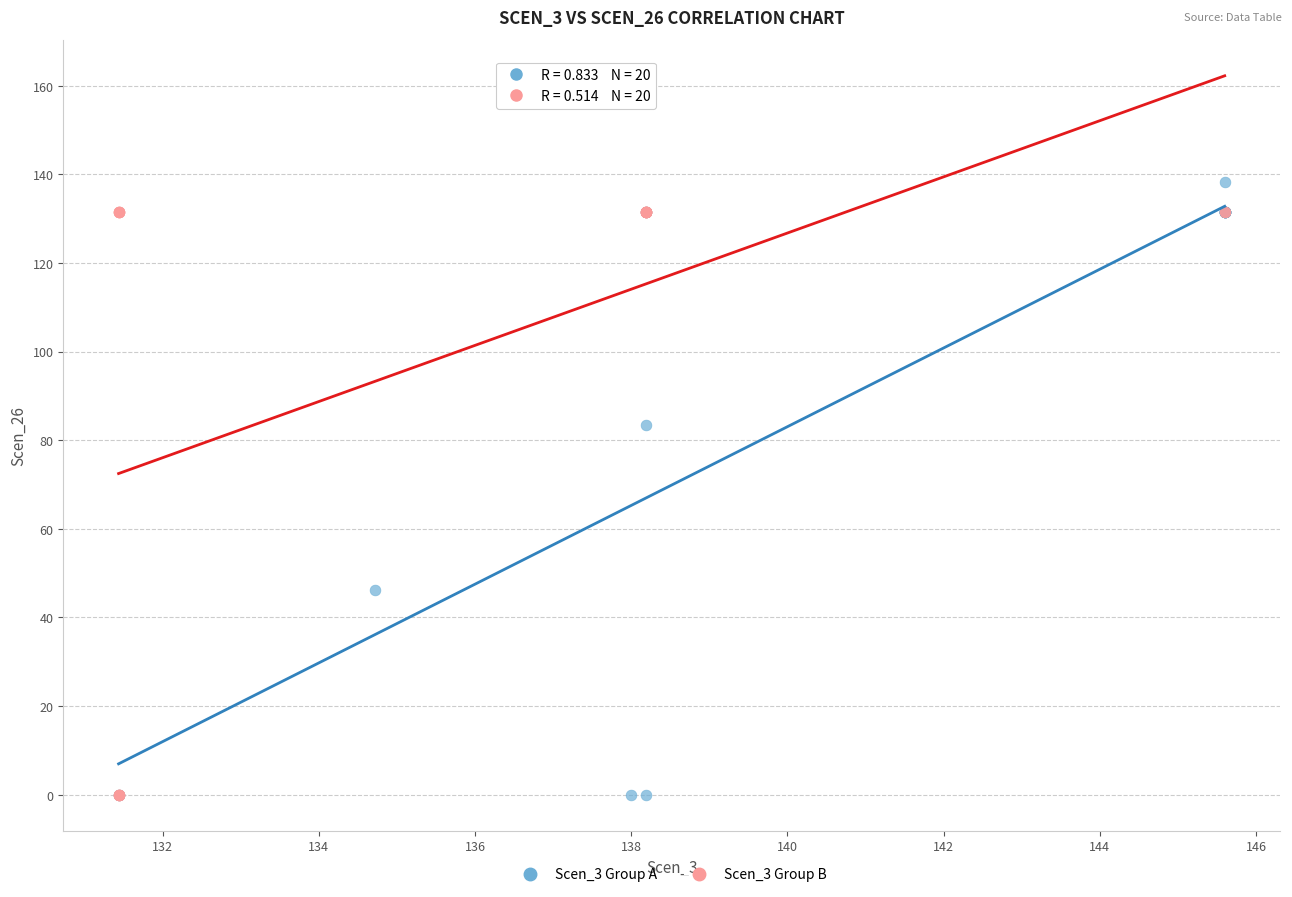

What are all the series names shown in the legend?

Scen_3 Group A, Scen_3 Group B